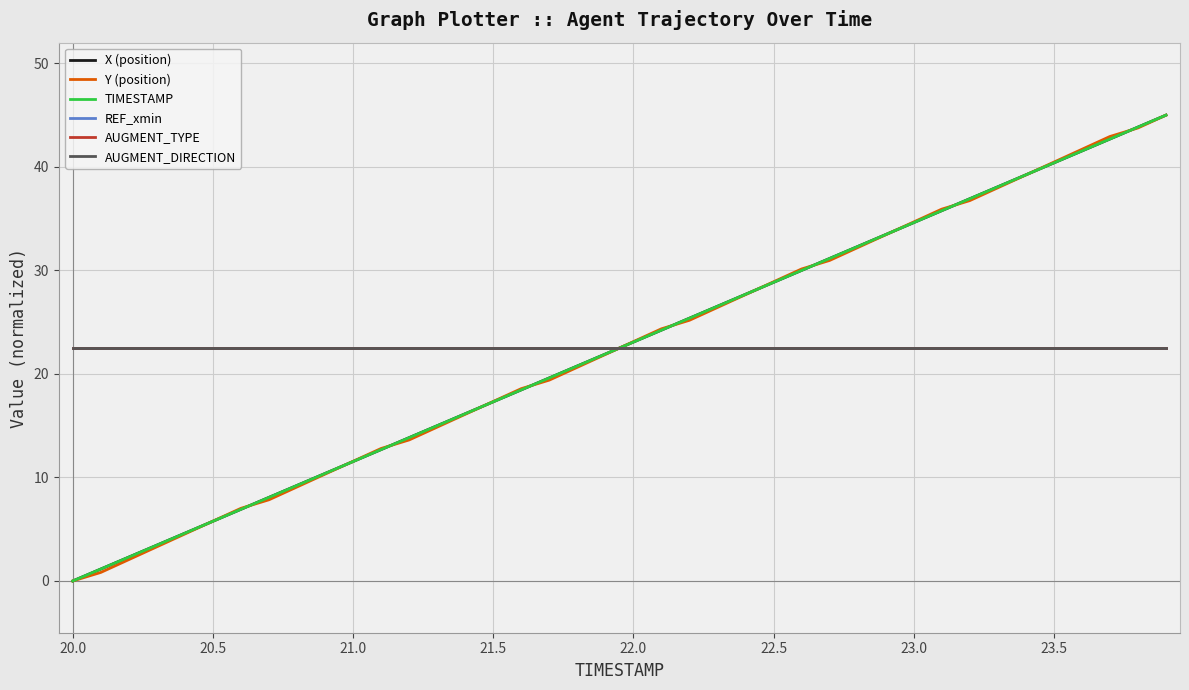

Which category has the highest value in the AUGMENT_DIRECTION series?

20.0